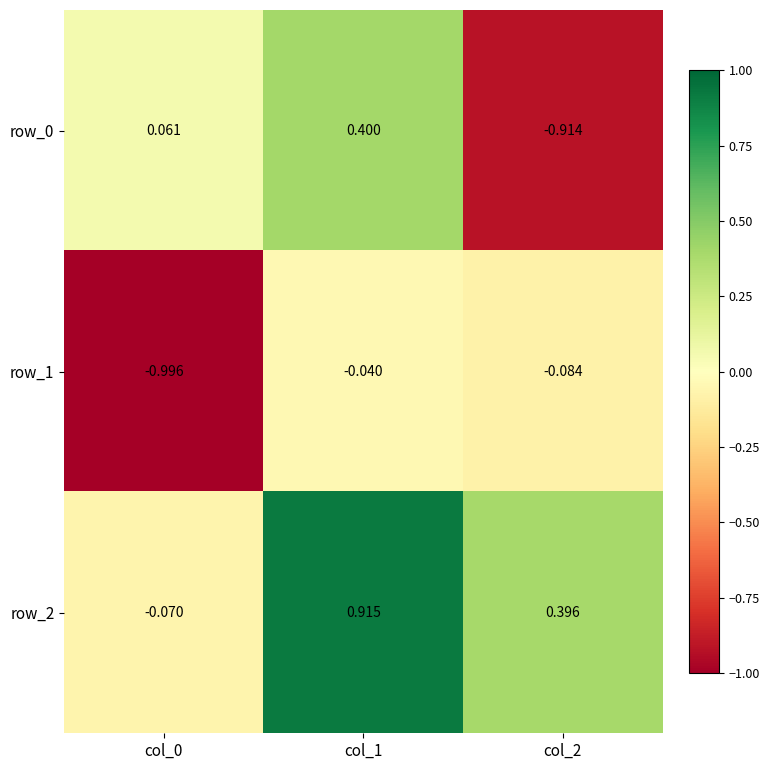

Is the value of row_2 at col_0 greater than the value of row_1 at col_0?

Yes